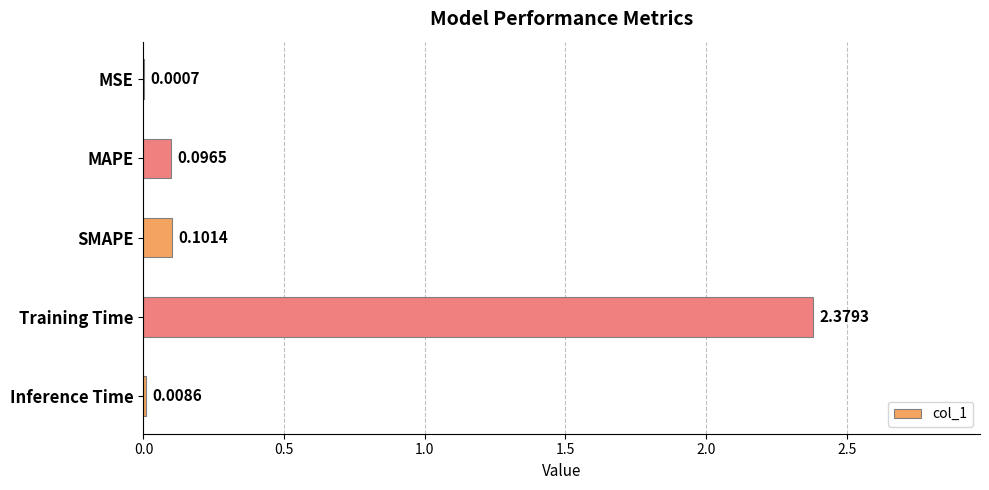

What is the sum of the values at Training Time and MAPE?

2.5